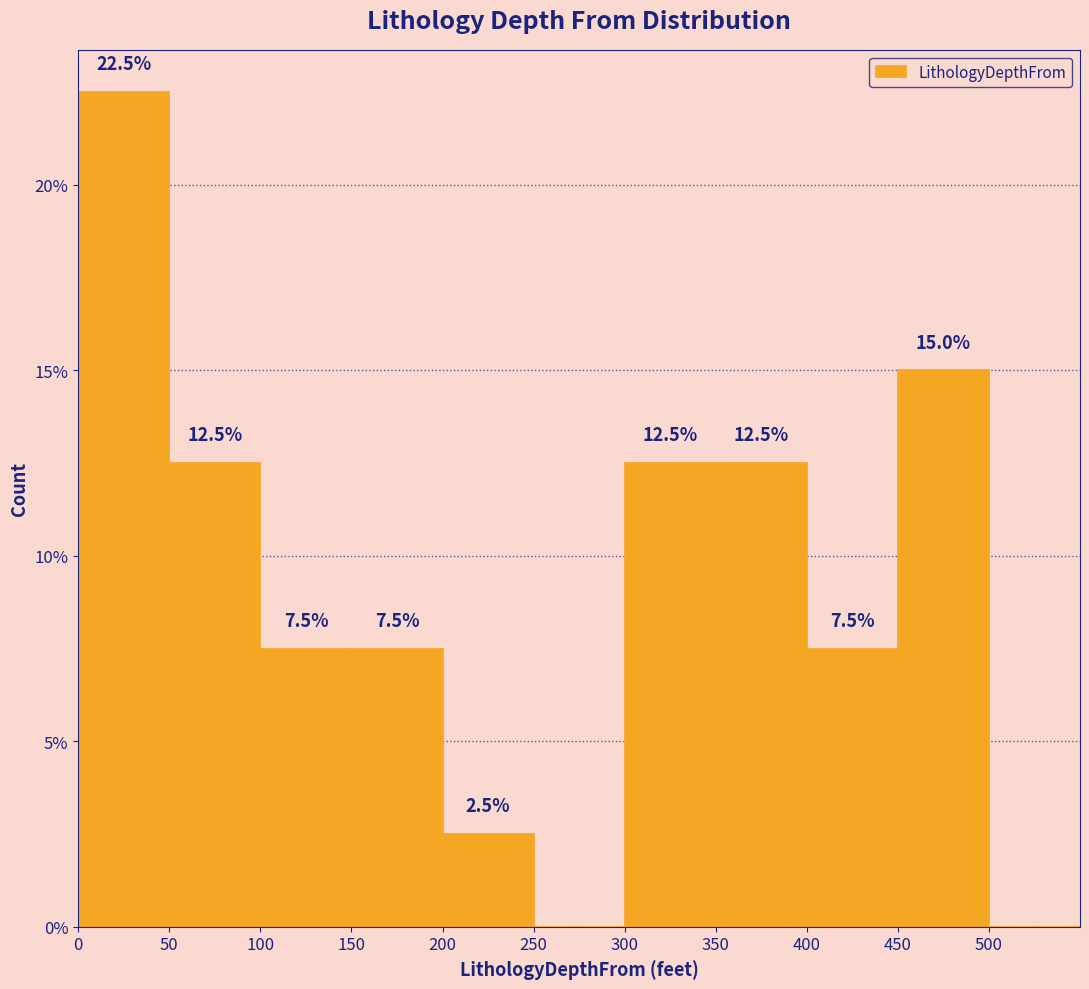

Over which range of the x-axis is the bar tallest?

0 to 50